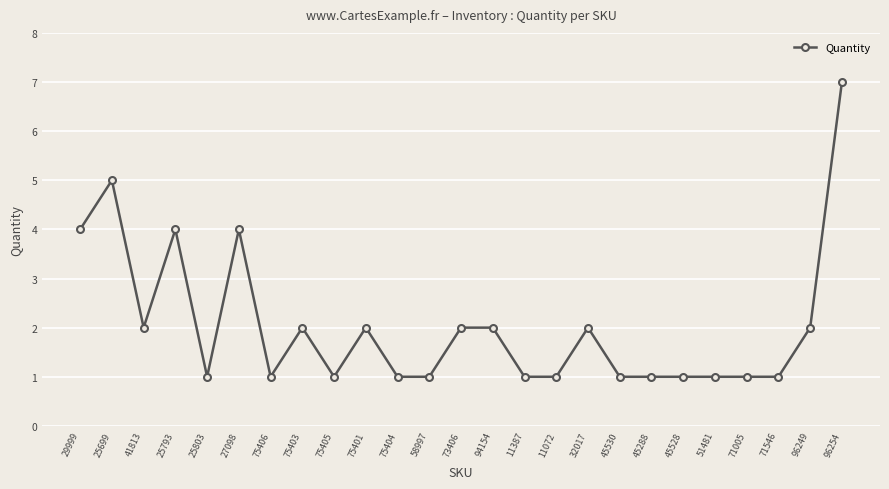

What is the sum of the values at 25793 and 75404?

5